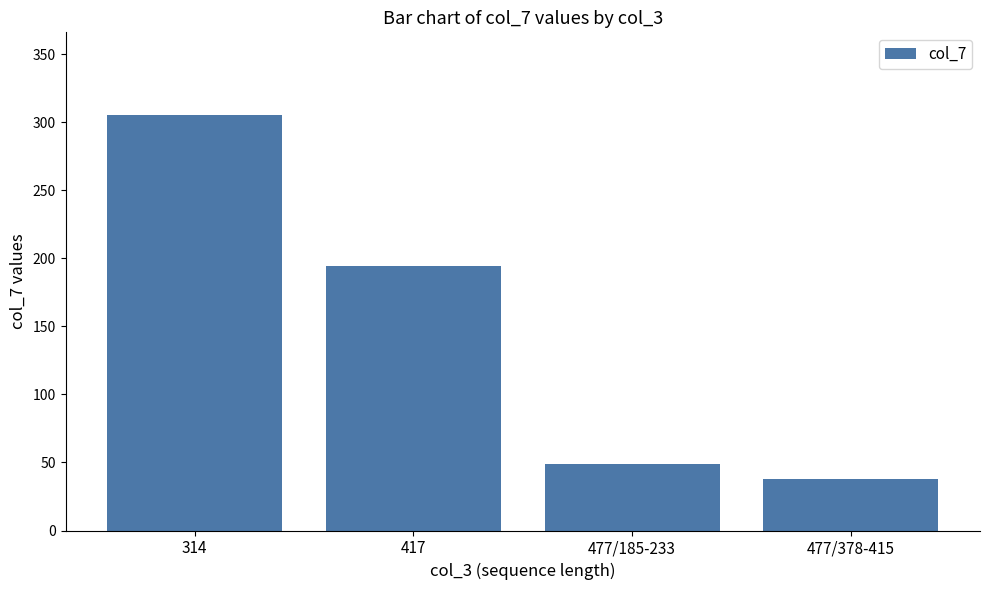

How many series are shown in this chart?

1